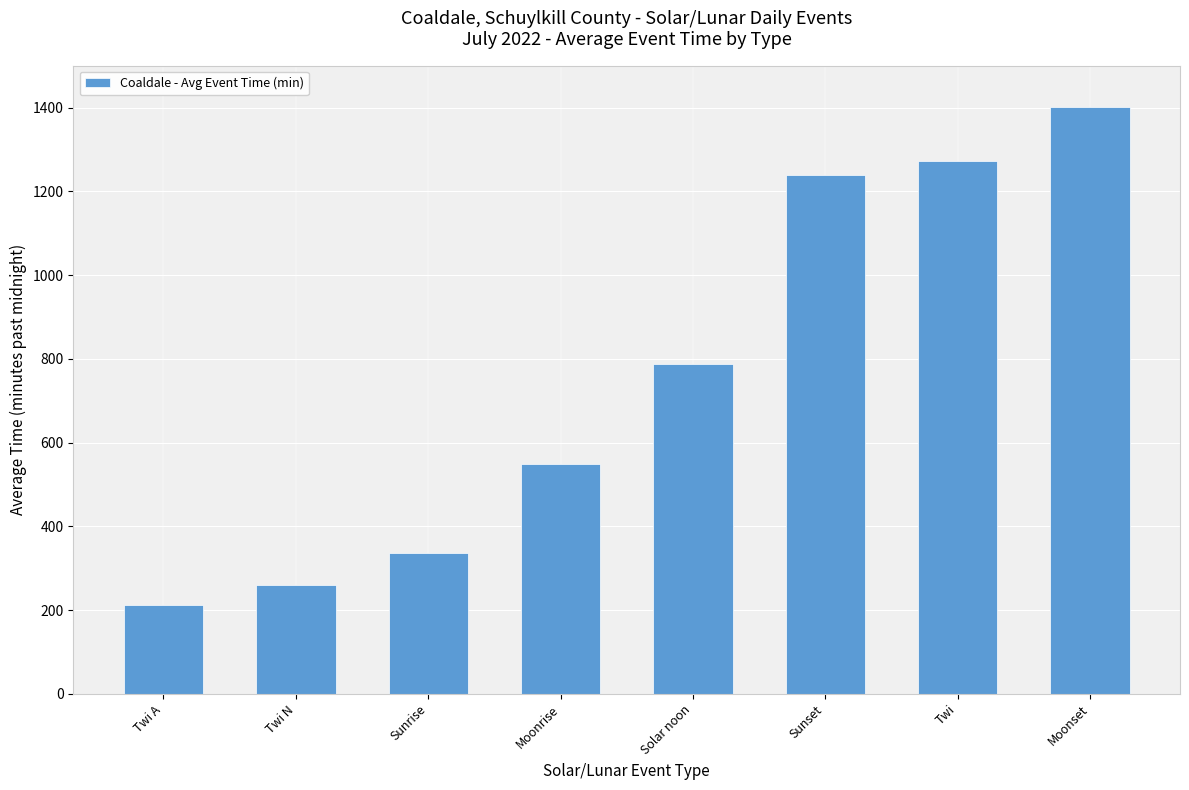

Count the number of categories in the chart.

8